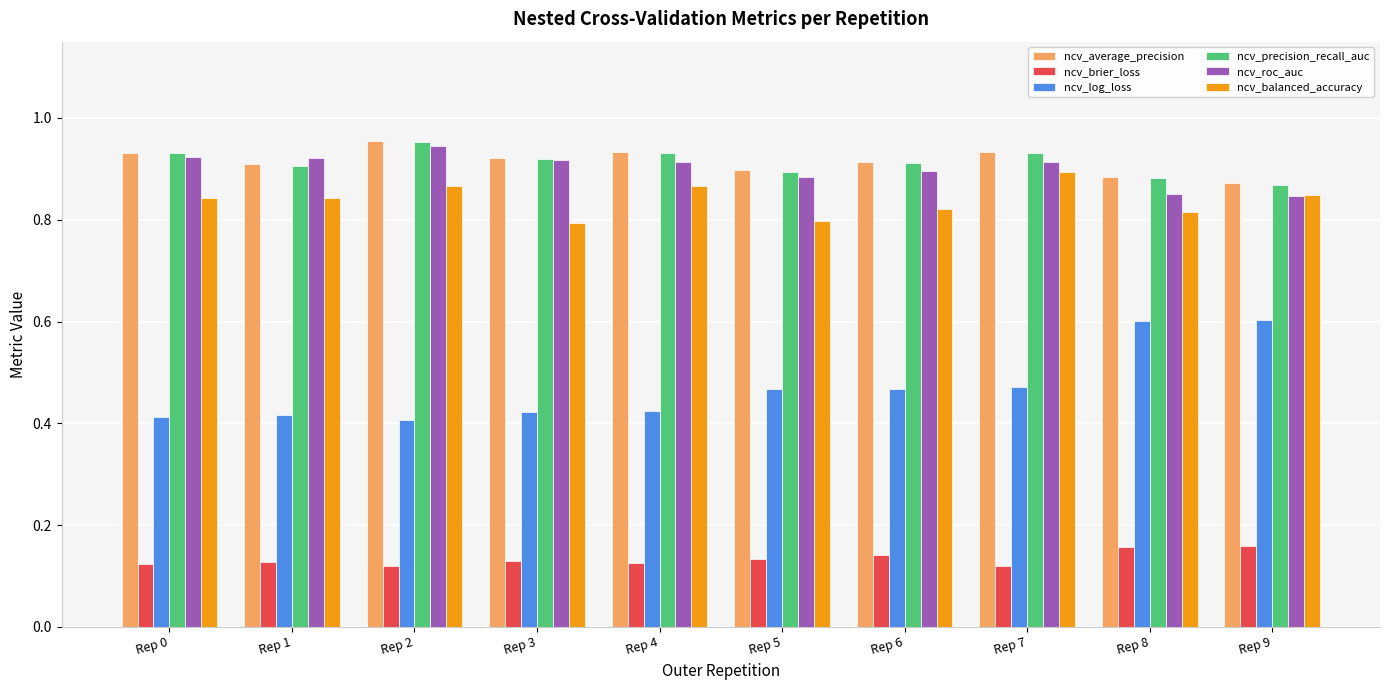

What are all the series names shown in the legend?

ncv_average_precision, ncv_brier_loss, ncv_log_loss, ncv_precision_recall_auc, ncv_roc_auc, ncv_balanced_accuracy